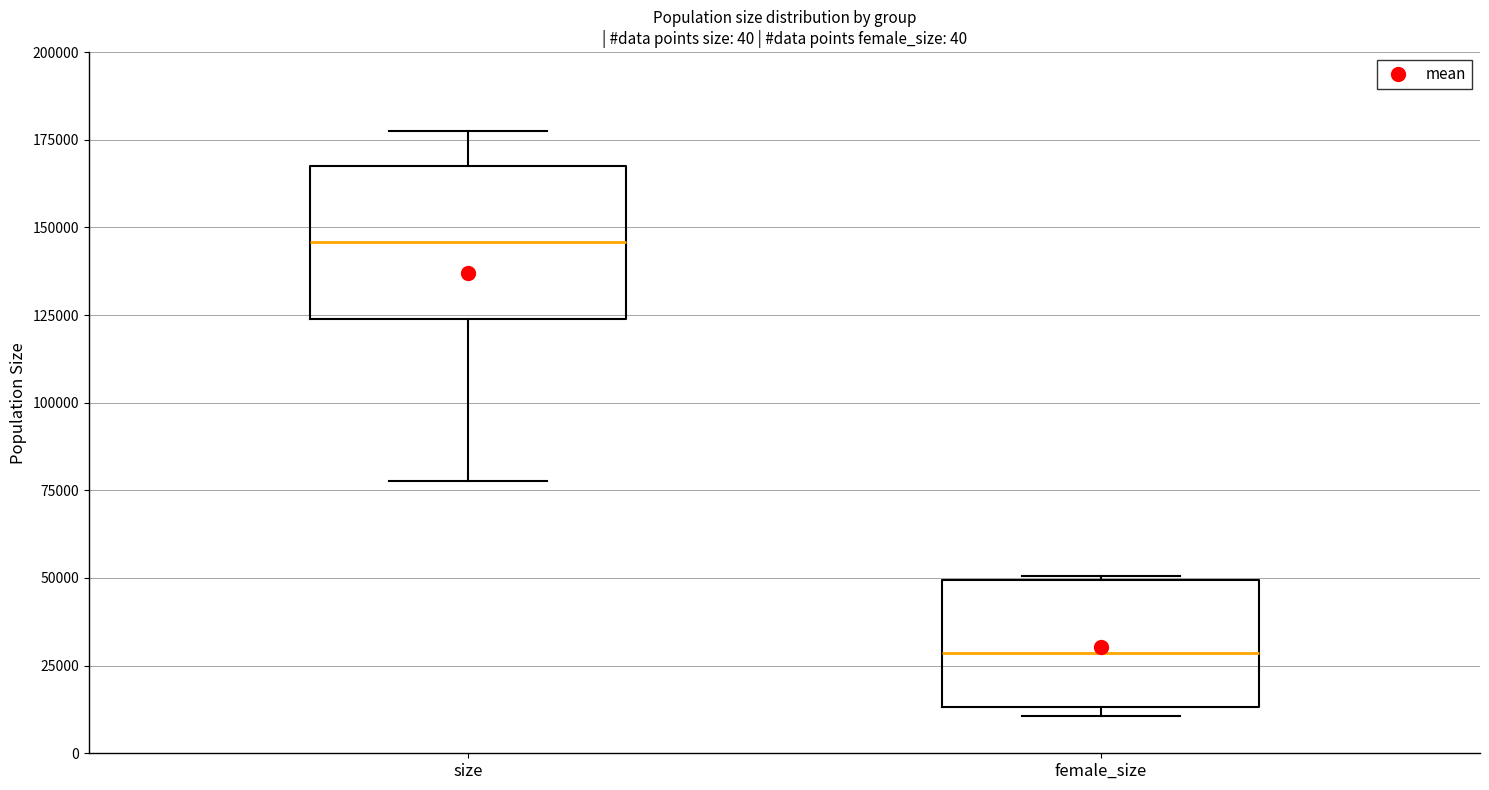

Reading left to right, transcribe this box plot: for each box, give where its median line is, the range the box spans, and where its two whiskers end, as read against the y-axis. The values are not printed on the chart, so give them approximately, as read against the axis.

size: median 145000, box 125000 to 165000, whiskers 80000 to 180000
female_size: median 30000, box 15000 to 50000, whiskers 10000 to 50000